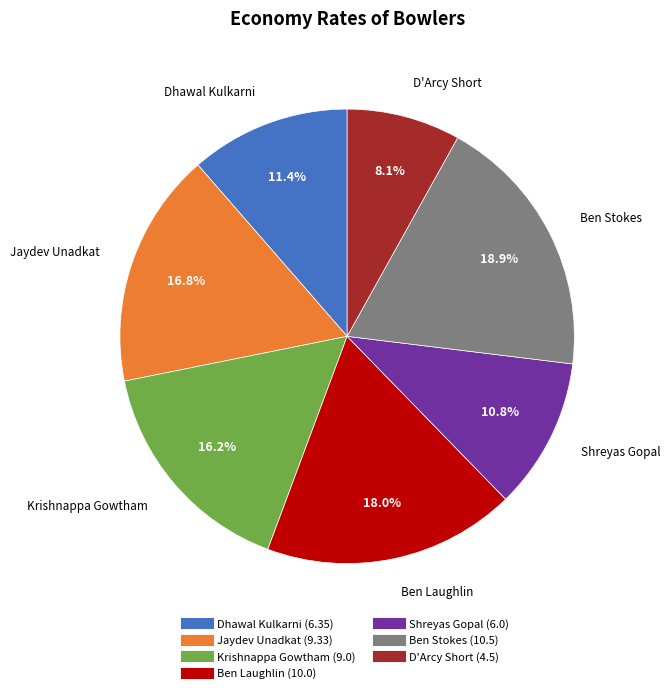

Approximately how many times larger is the value at Jaydev Unadkat compared to Krishnappa Gowtham?

1.0